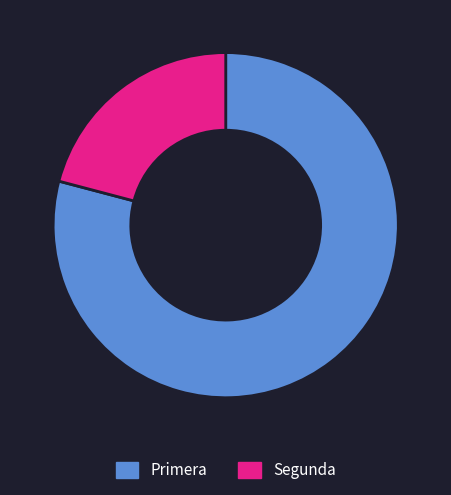

Do Primera and Segunda together represent more than half of the pie?

Yes